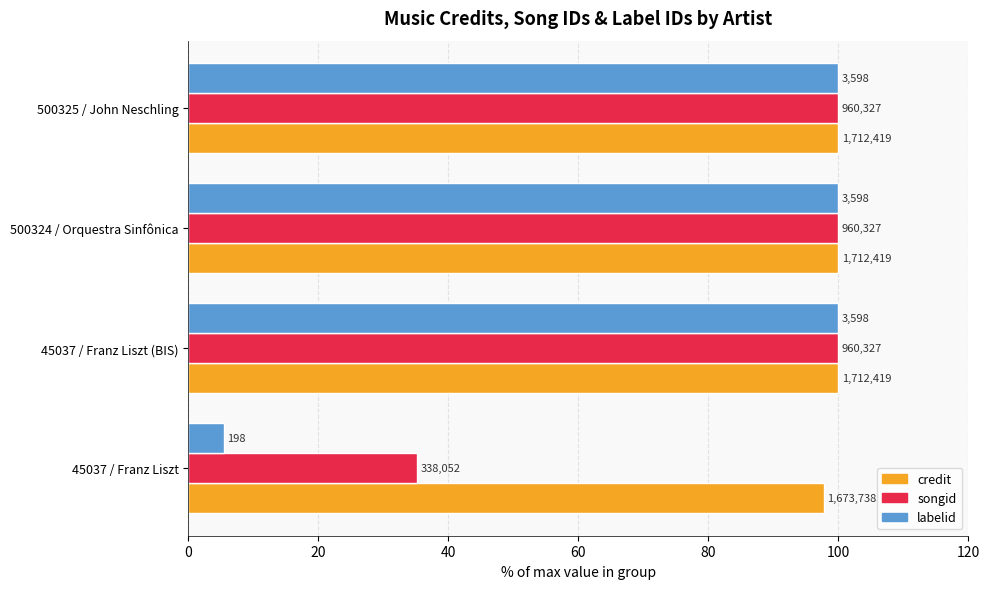

What are all the series names shown in the legend?

credit, songid, labelid